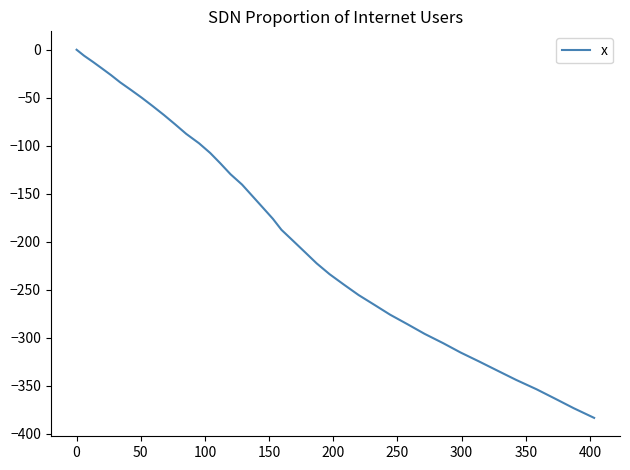

What is the minimum value shown in the chart?

-383.3